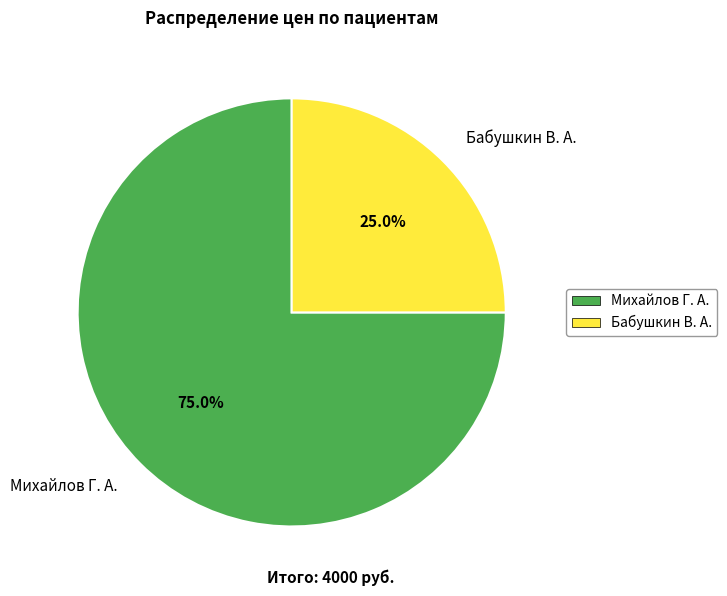

The Бабушкин В. А. slice represents 37% of the pie. True or false?

False